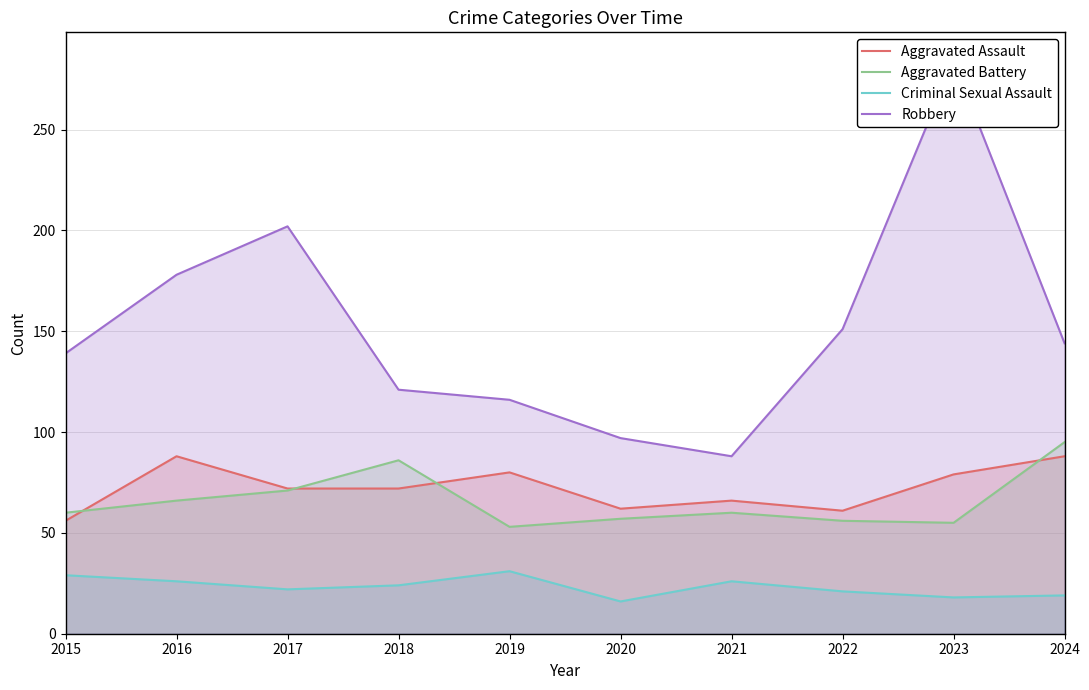

Which series changed the most between 2018 and 2022?

Aggravated Battery